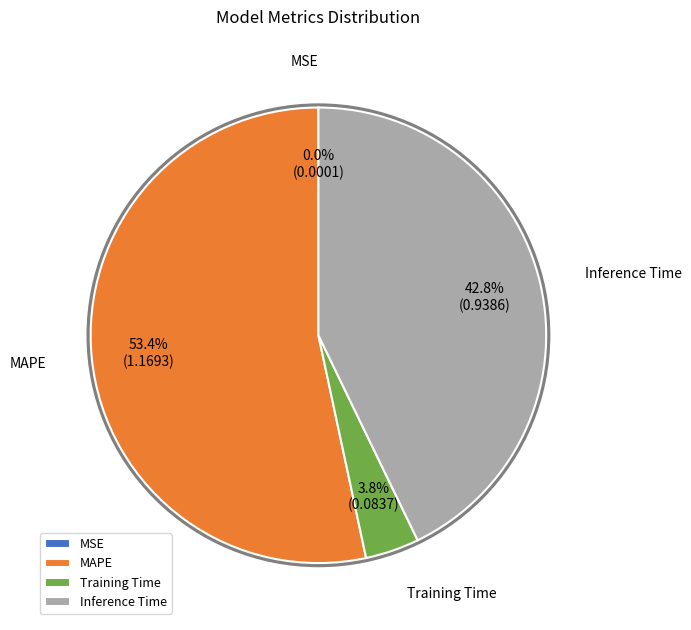

Does any single category account for the majority?

Yes